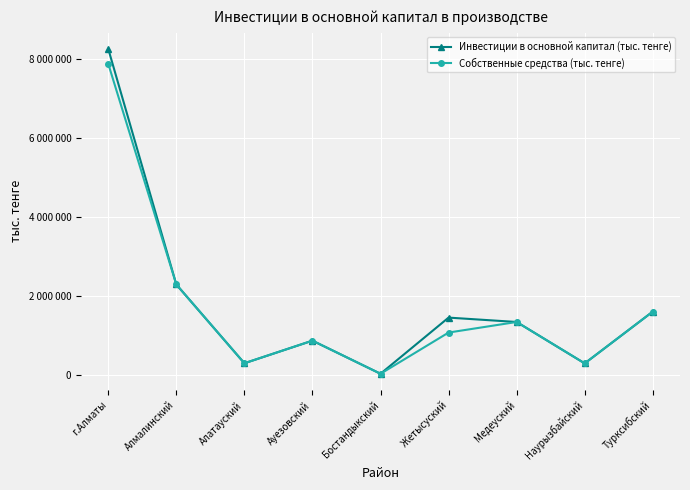

Reading left to right, list all the values displayed in this chart.

Инвестиции в основной капитал (тыс. тенге): 8263927	2300776	307580	879512	41873	1462952	1352132	304417	1614684
Собственные средства (тыс. тенге): 7885684	2300776	307580	879512	41873	1084709	1352132	304417	1614684